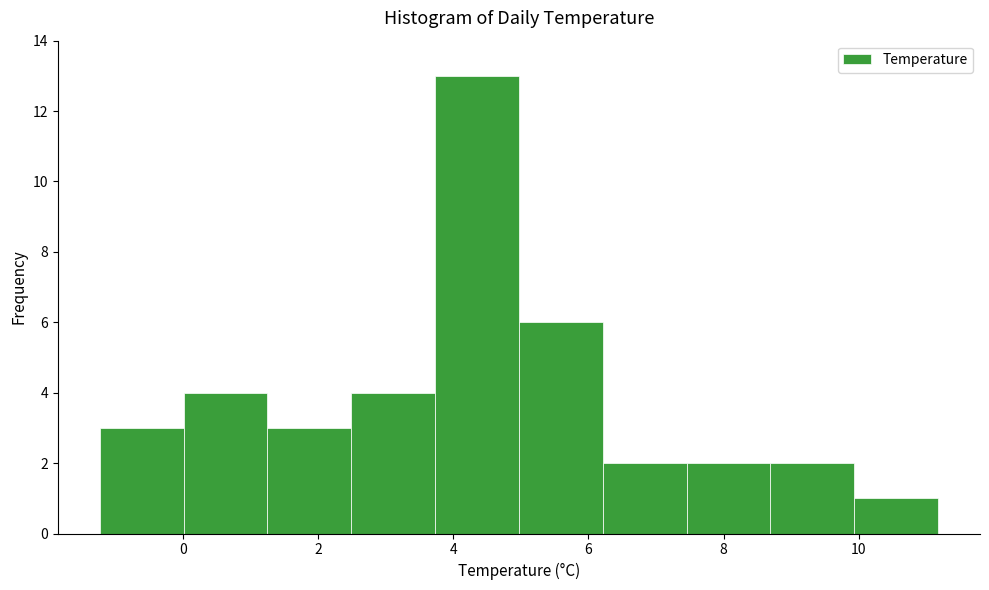

Reading left to right, transcribe this chart: for each bar, give the range it covers on the x-axis and its height. Neither the bar edges nor the heights are printed on the chart, so give them approximately, as read against the axes.

-1.2 to 0.0: 3
0.0 to 1.2: 4
1.2 to 2.4: 3
2.4 to 3.8: 4
3.8 to 5.0: 13
5.0 to 6.2: 6
6.2 to 7.4: 2
7.4 to 8.6: 2
8.6 to 10.0: 2
10.0 to 11.2: 1